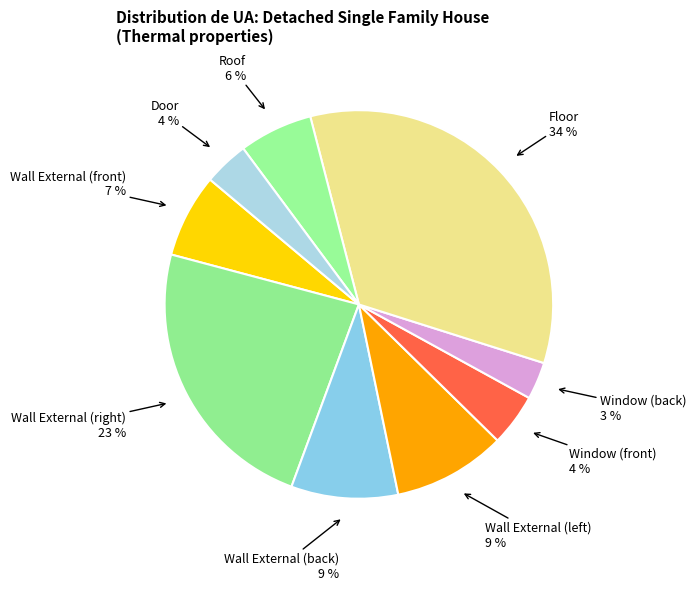

Rank the categories by value from lowest to highest.

Window (back), Door, Window (front), Roof, Wall External (front), Wall External (back), Wall External (left), Wall External (right), Floor